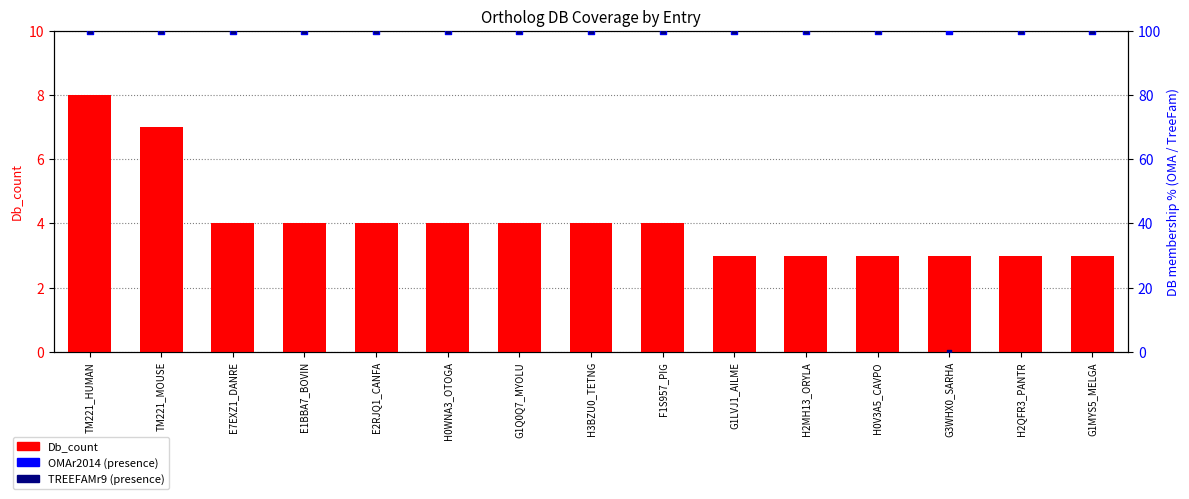

Which series has the largest total across all categories?

OMAr2014 (0/1 scaled)